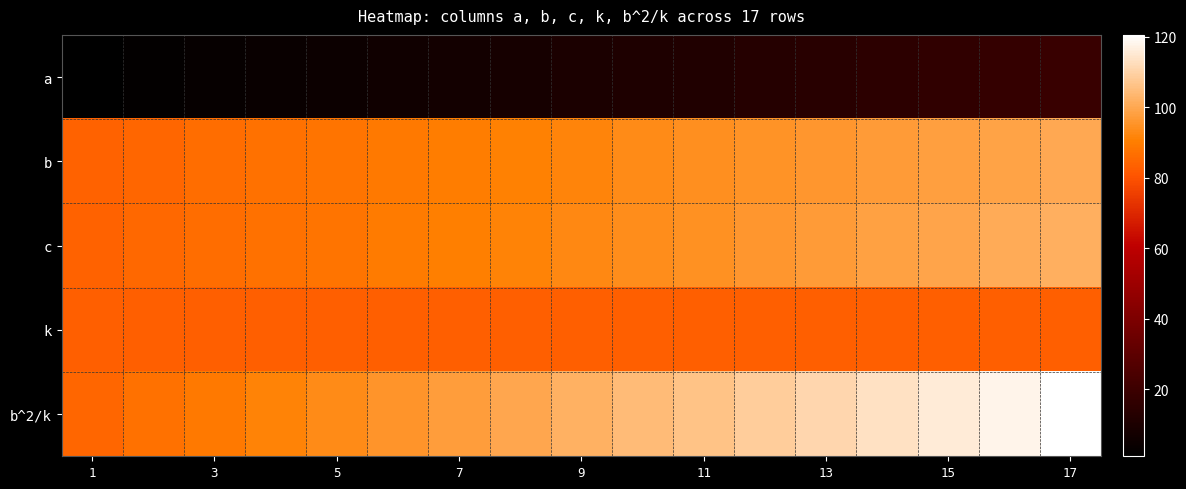

Reading left to right, list all the values displayed in this chart.

a: 1.0	2.0	3.1	4.1	5.2	6.2	7.3	8.4	9.5	10.6	11.7	12.9	14.0	15.2	16.4	17.5	18.7
b: 84.0	85.0	86.0	87.0	88.0	89.0	90.0	91.0	92.0	93.0	94.0	95.0	96.0	97.0	98.0	99.0	100.0
c: 84.0	85.0	86.1	87.1	88.2	89.2	90.3	91.4	92.5	93.6	94.7	95.9	97.0	98.2	99.4	100.5	101.7
k: 83.0	83.0	83.0	83.0	83.0	83.0	83.0	83.0	83.0	83.0	83.0	83.0	83.0	83.0	83.0	83.0	83.0
b^2/k: 85.0	87.0	89.1	91.2	93.3	95.4	97.6	99.8	102.0	104.2	106.5	108.7	111.0	113.4	115.7	118.1	120.5